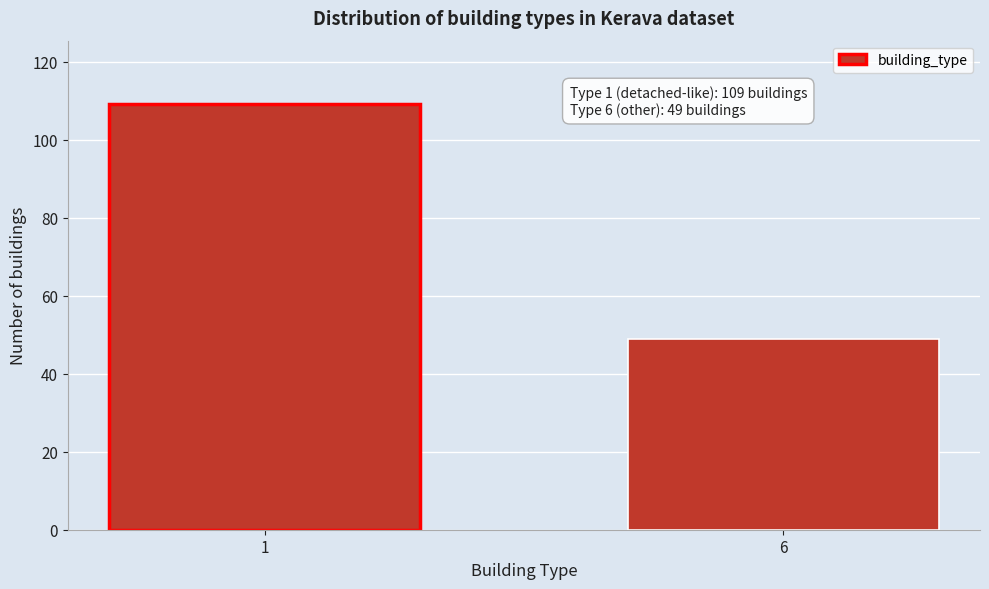

Reading left to right, extract all data points from this chart.

109	49